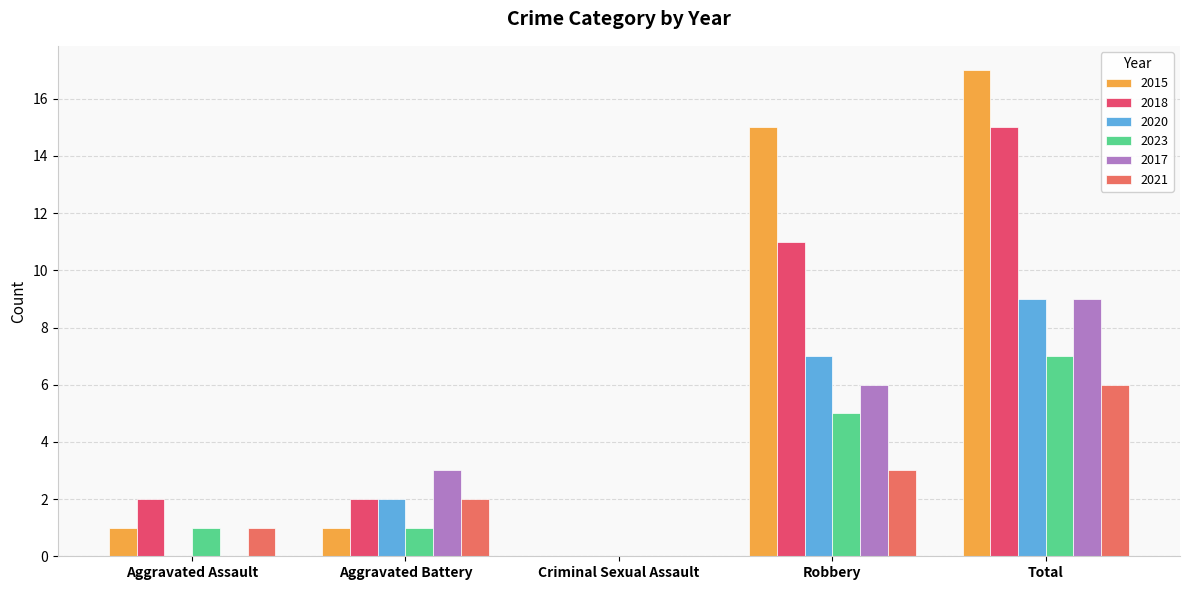

How many distinct data groups are displayed?

6